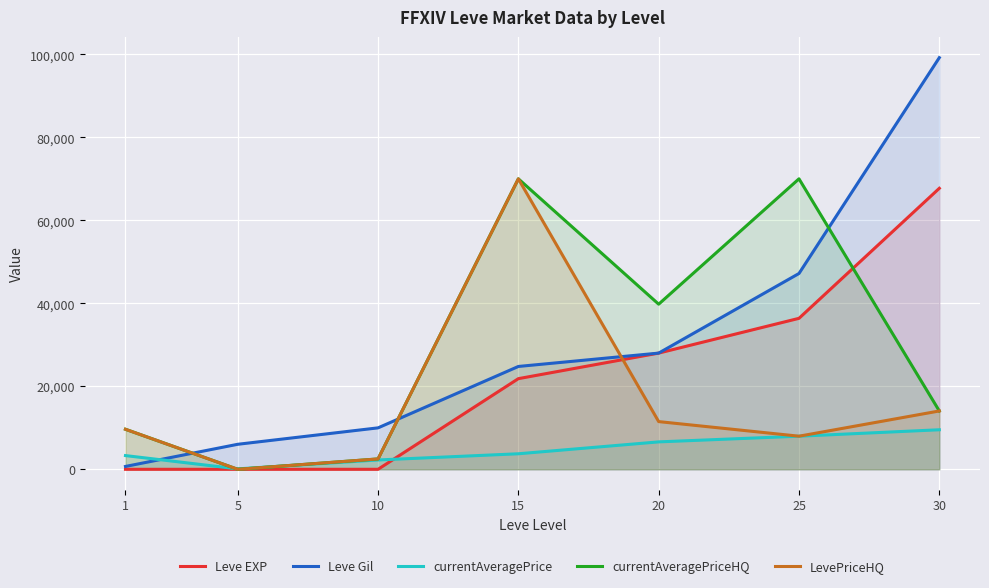

What is the average value of the currentAveragePriceHQ series?

29435